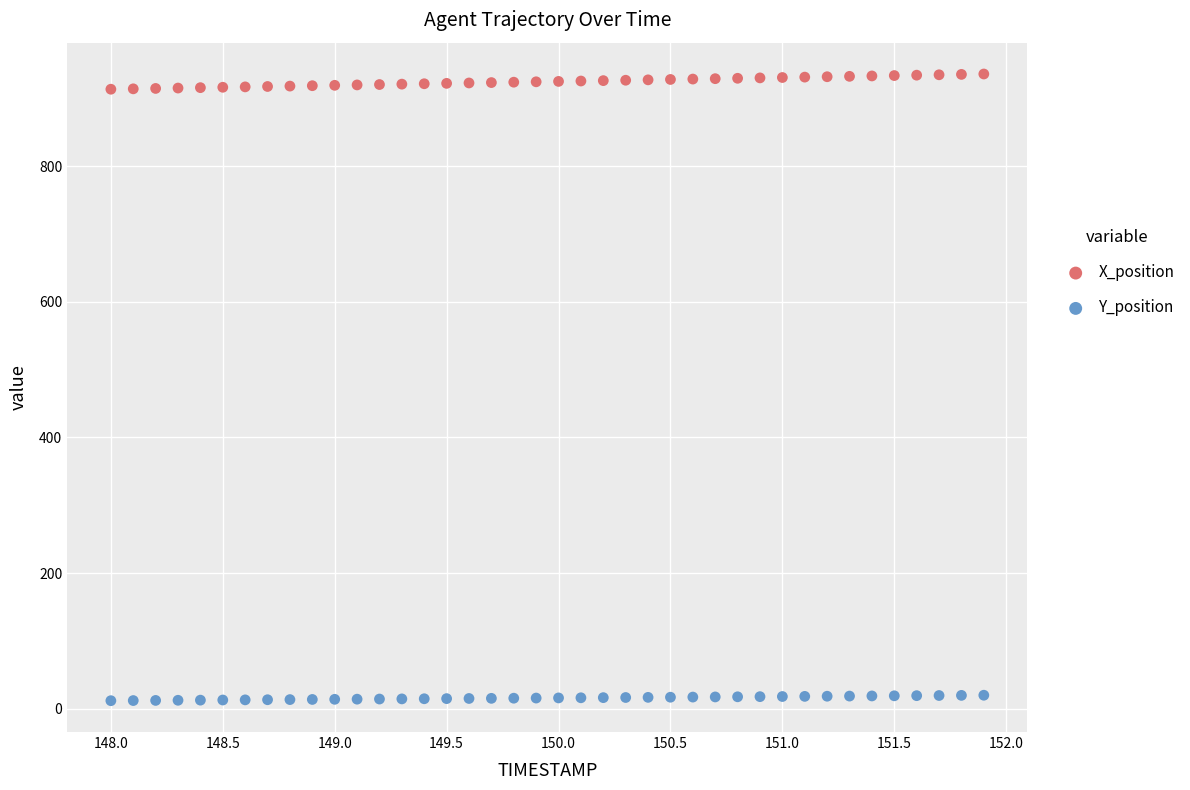

Across all data points, what is the range of X values (max minus min)?

3.9